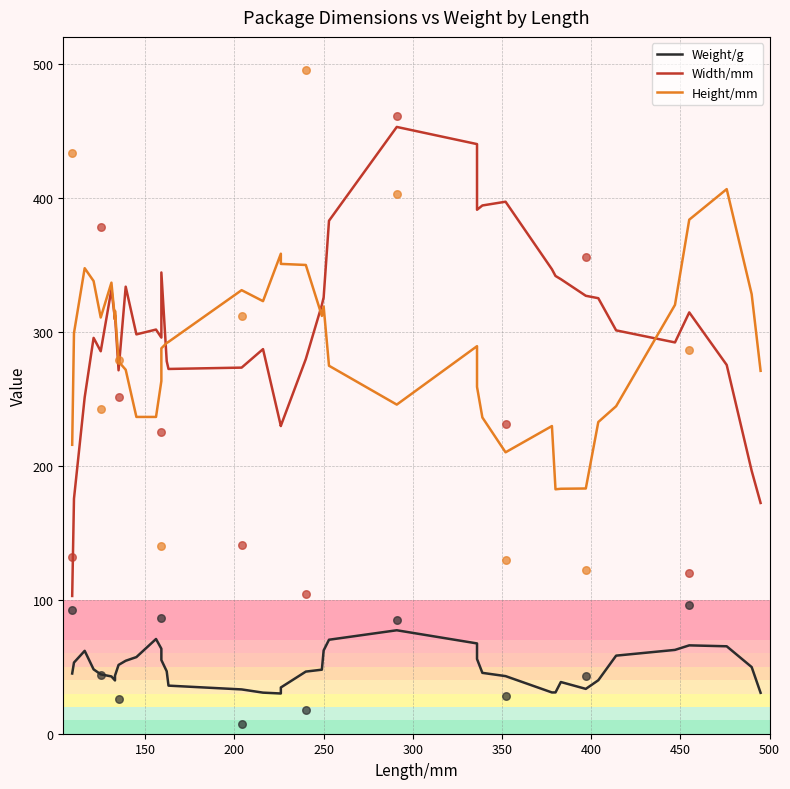

Which series has the widest spread of Y values?

Width/mm